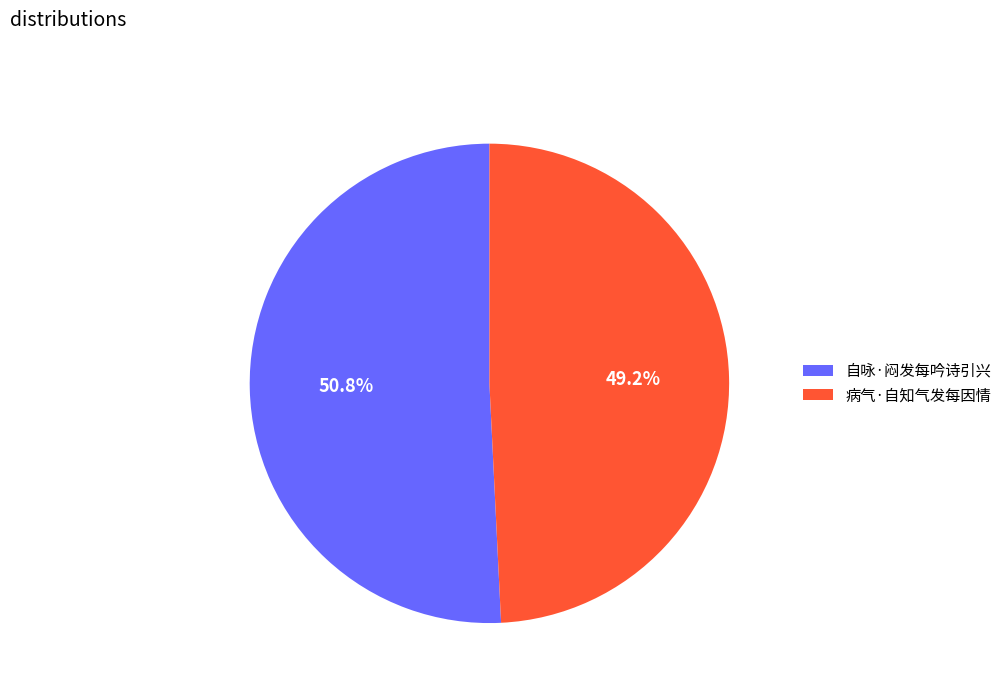

How many segments does this pie chart have?

2